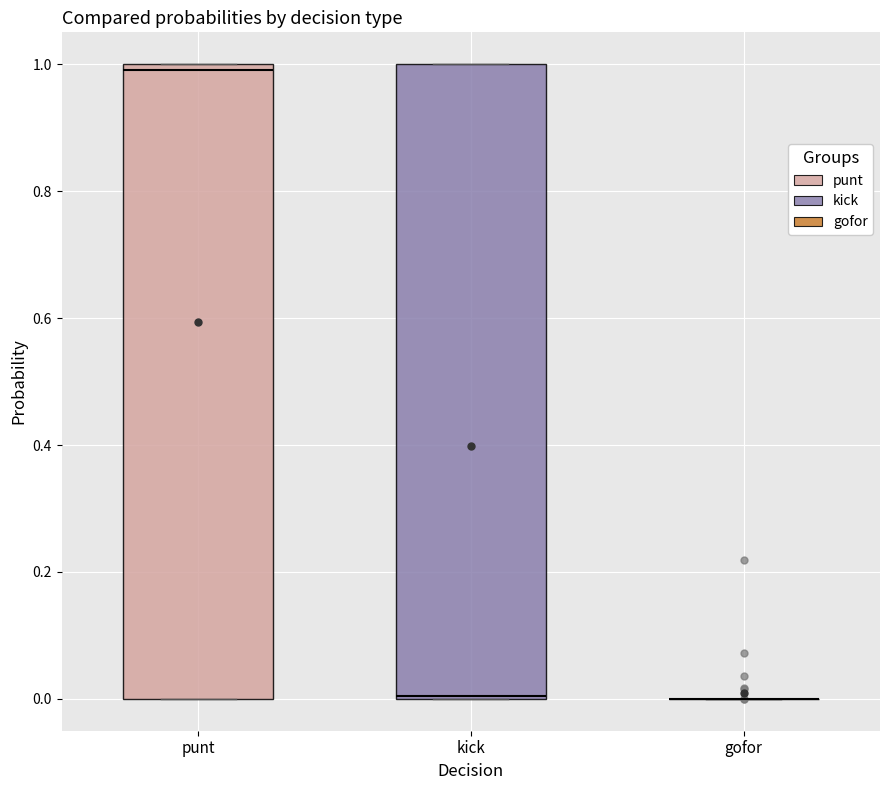

Reading left to right, transcribe this box plot: for each box, give where its median line is, the range the box spans, and where its two whiskers end, as read against the y-axis. The values are not printed on the chart, so give them approximately, as read against the axis.

punt: median 1 (just below the box's upper edge), box 0 to 1, whiskers 0 to 1
kick: median 0, box 0 to 1, whiskers 0 to 1
gofor: box collapsed to a line at 0, whiskers 0 to 0